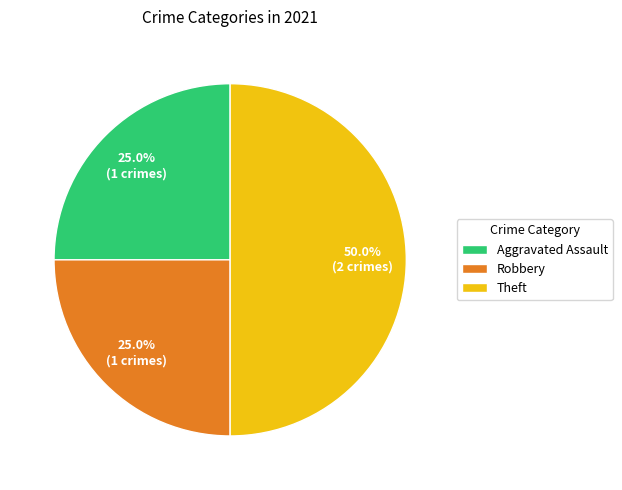

True or false: Robbery accounts for 25% of the total.

True